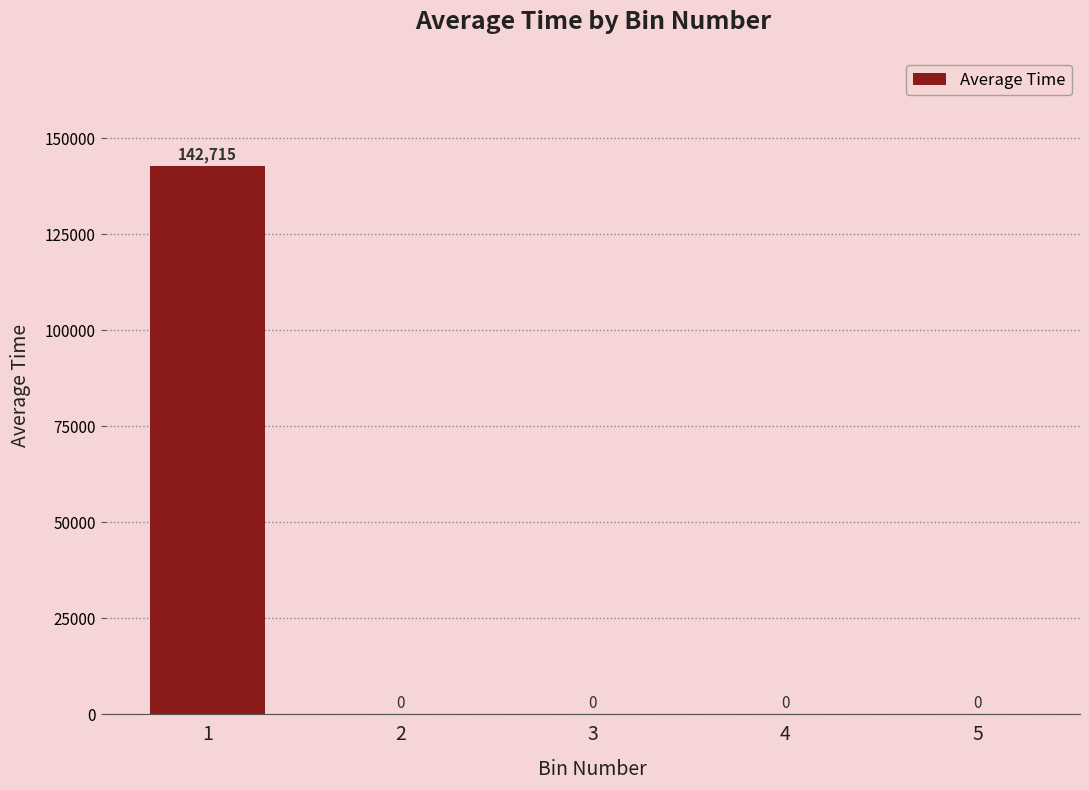

The value at 3 is -84005.6. True or false?

False